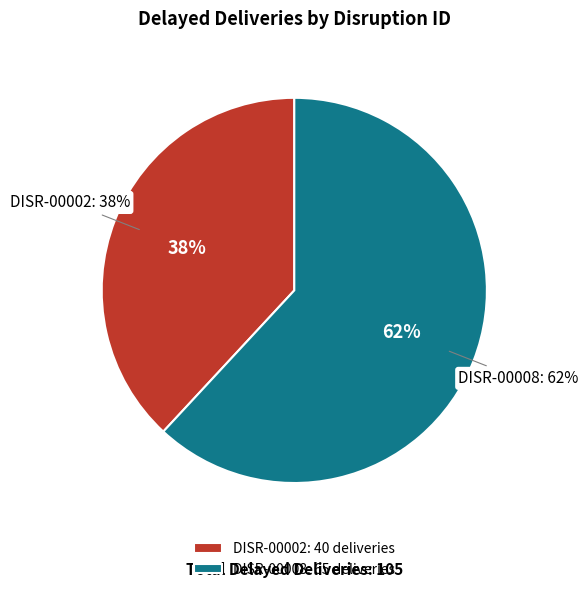

Is there any slice that represents more than half of the pie?

Yes